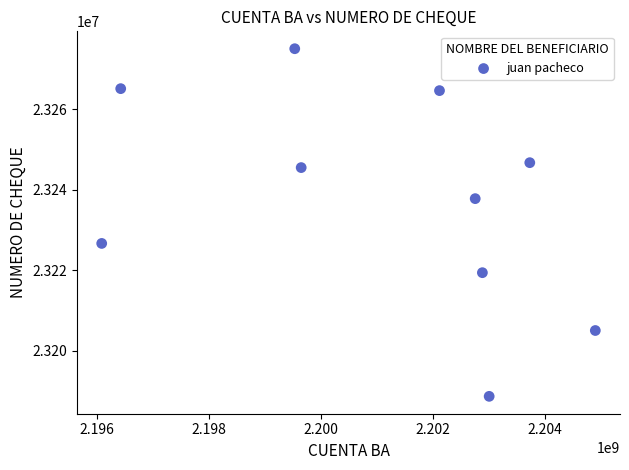

What is the average X value?

2201101838.7